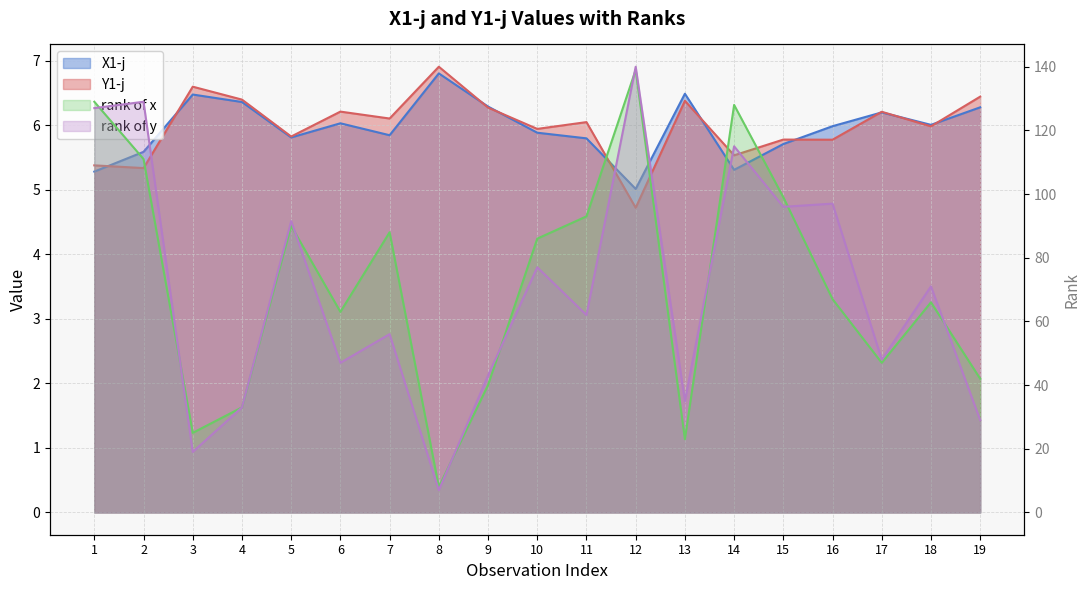

What is the sum of the Y1-j values at 10 and 6?

12.2